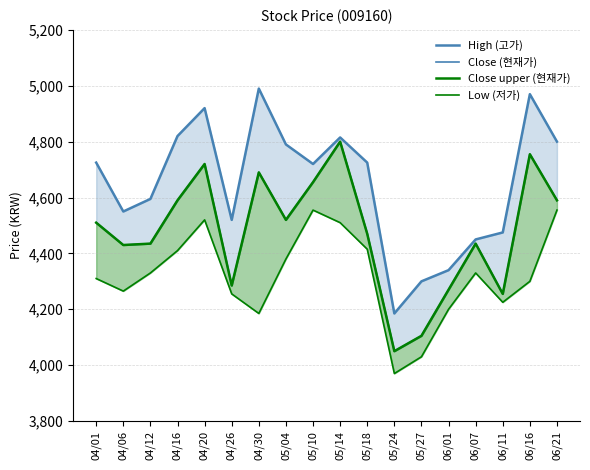

At which label is Close (현재가) closest to 4425?

04/06